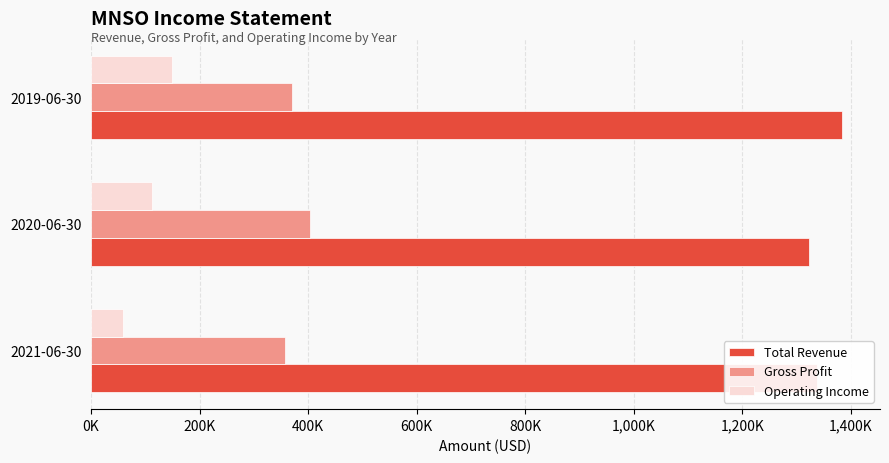

How many bars are there in each group?

3